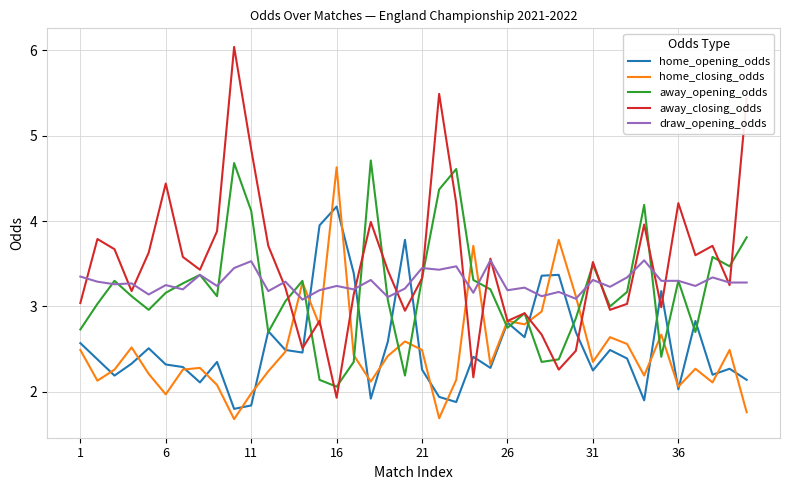

Which series has the widest spread of values?

away_closing_odds